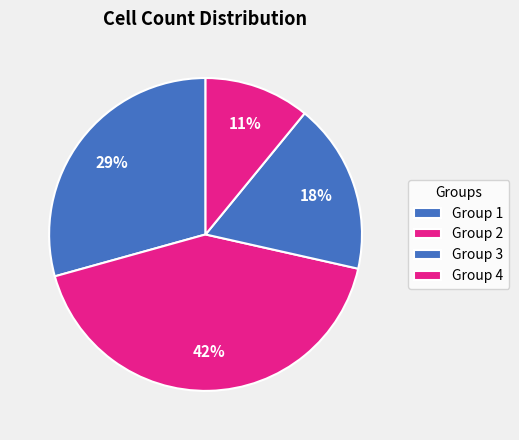

Which category has the biggest portion of the pie?

2